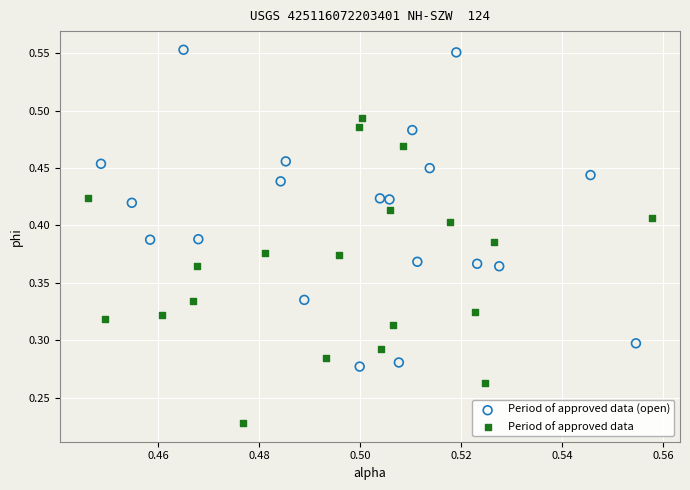

Which series reaches the maximum Y coordinate?

Period of approved data (open)